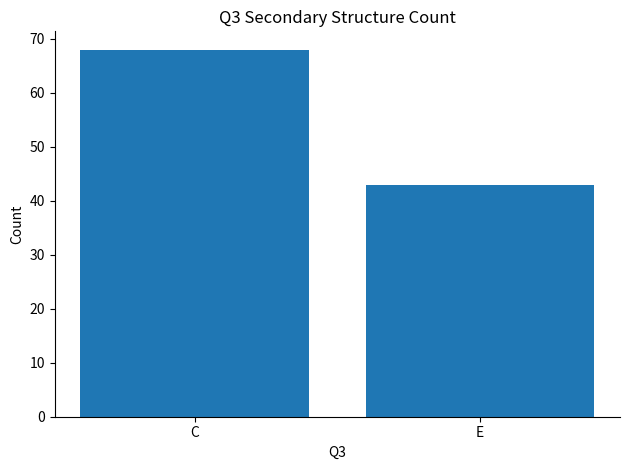

What is the average value?

56